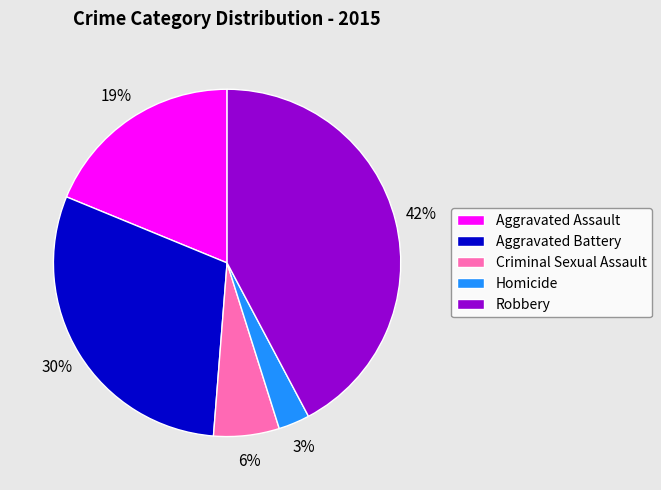

To the nearest percent, what is the combined percentage of Homicide and Robbery?

45%